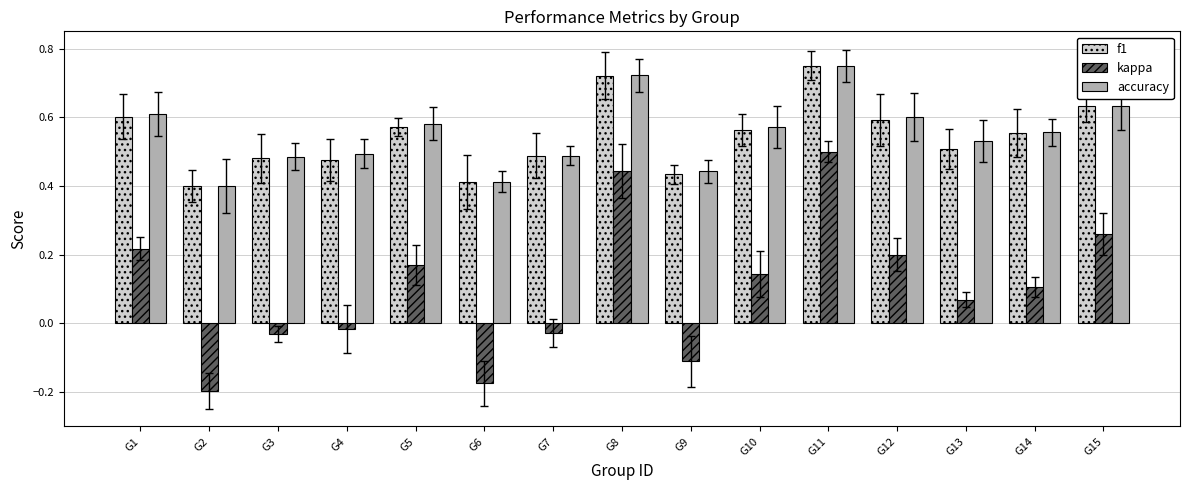

Which category has the highest value in the accuracy series?

G11